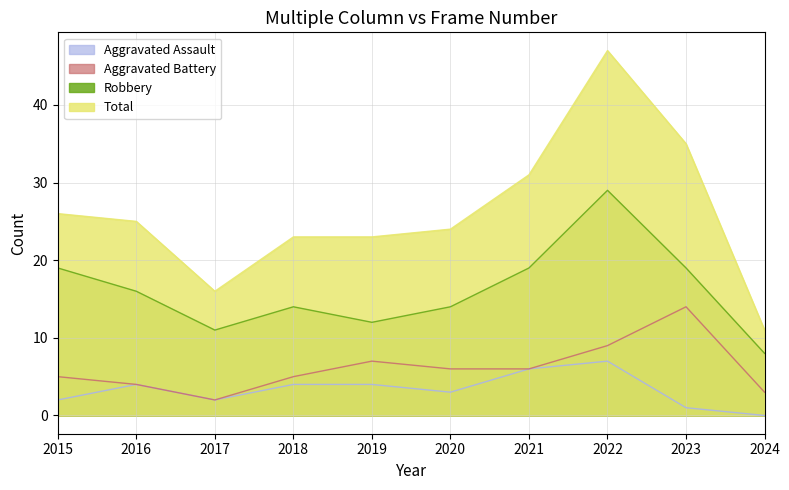

How many series are shown in this chart?

4